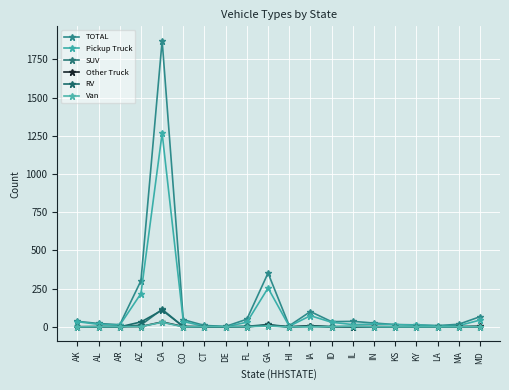

What is the value of the RV point at the 13th from the left?

1